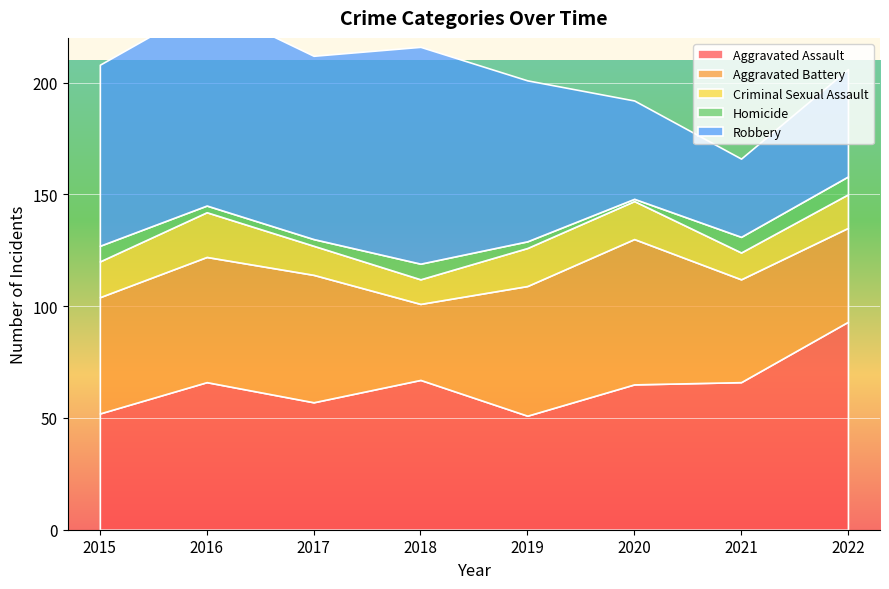

The value of Homicide at 2019 is 3. True or false?

True